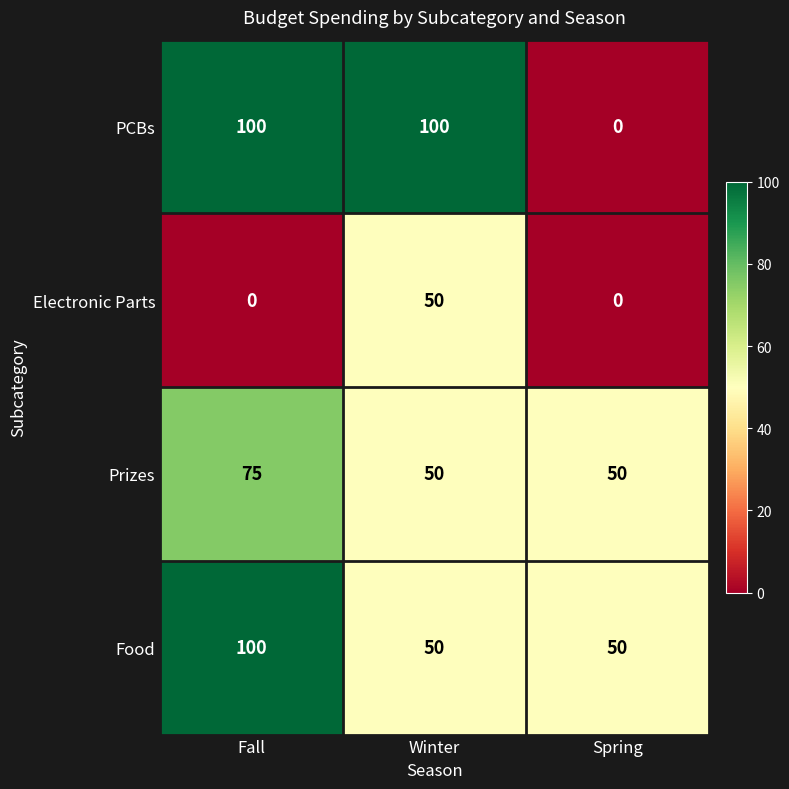

What is the sum of all Prizes values?

175